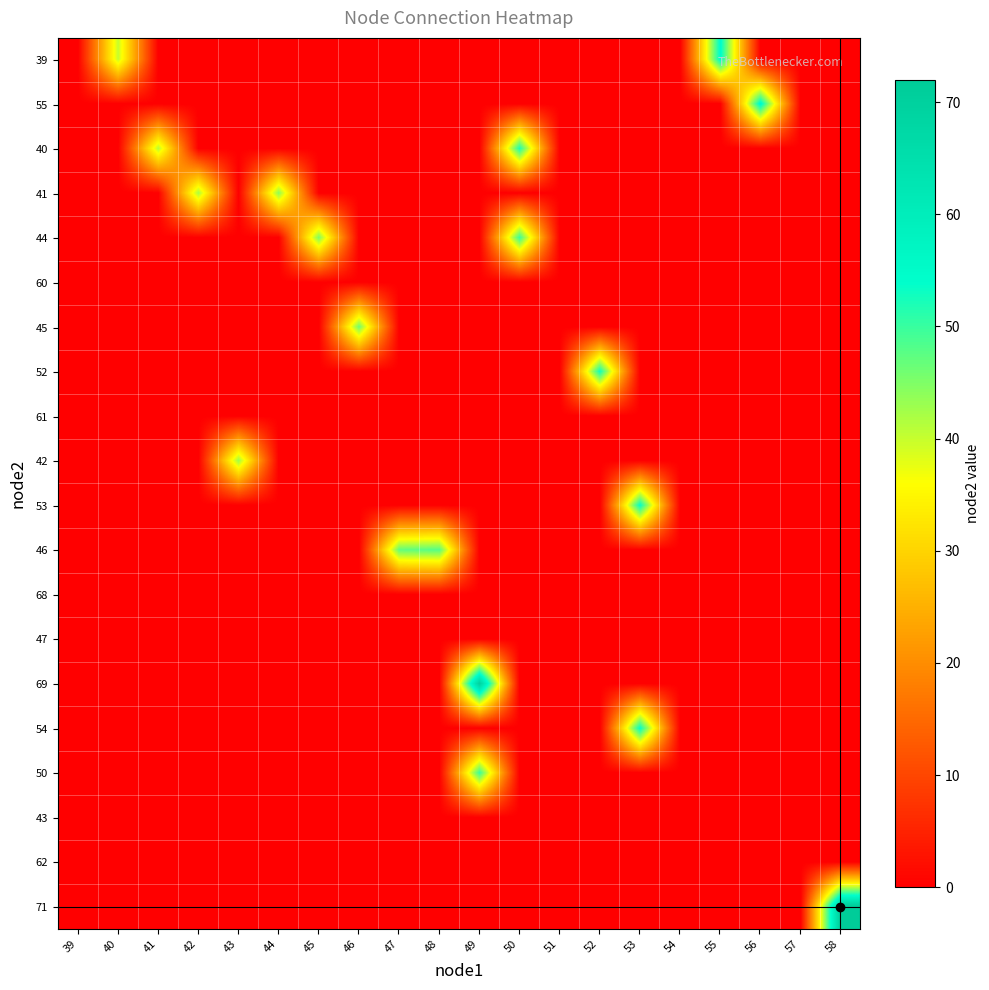

How many data points does each series have?

20